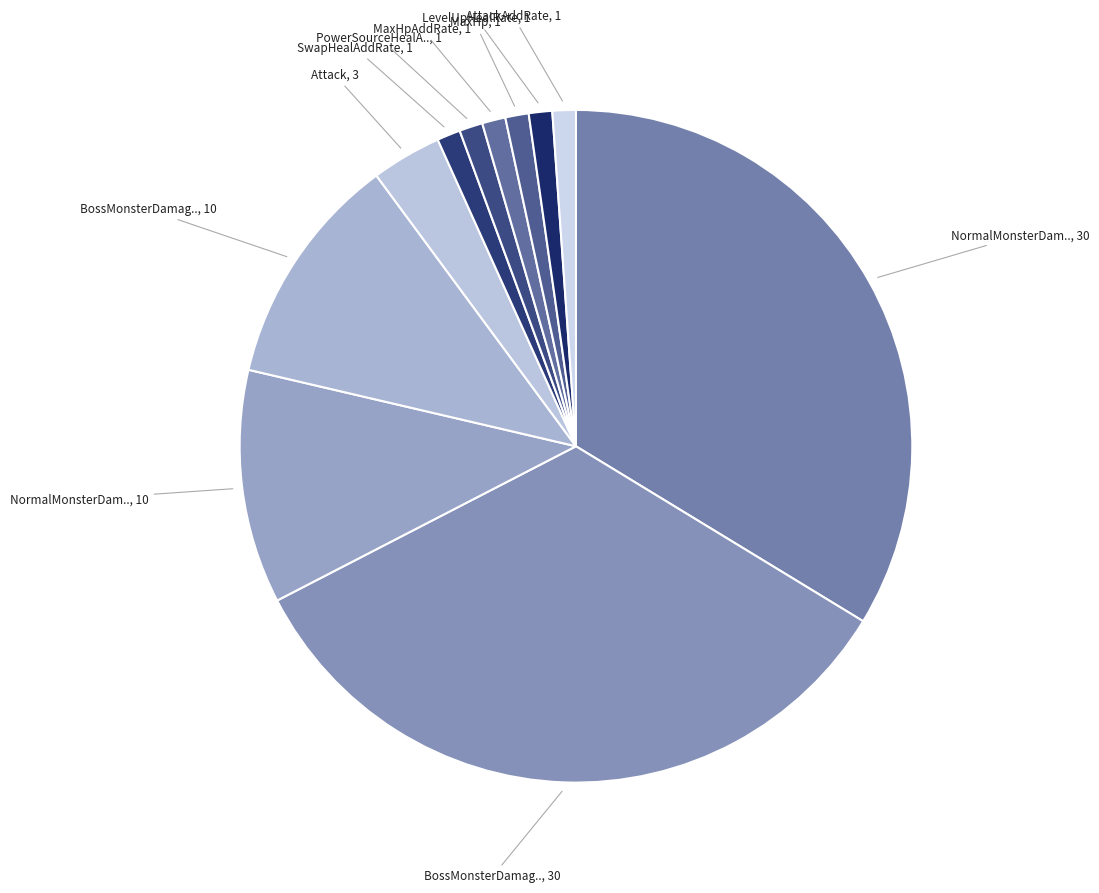

Count the number of slices in the pie.

11